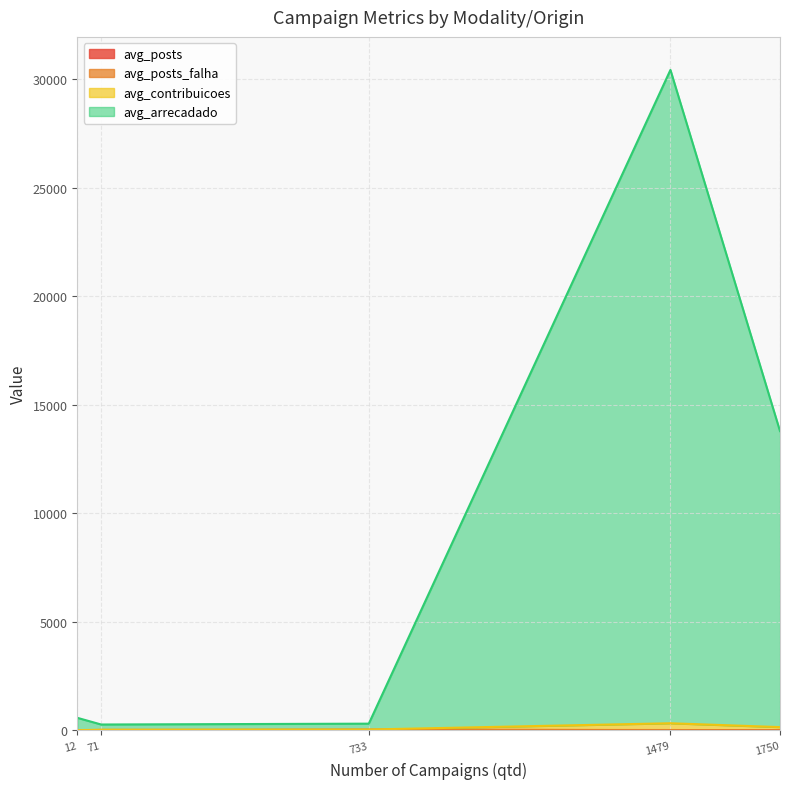

How many categories are shown in the chart?

5